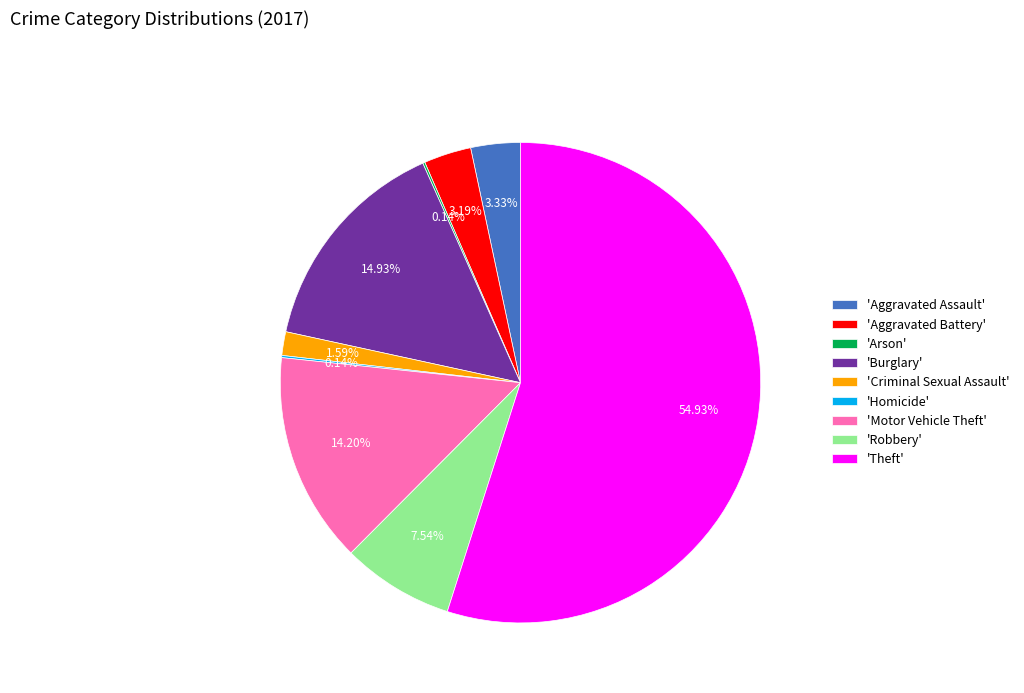

Which slice is the largest?

'Theft'